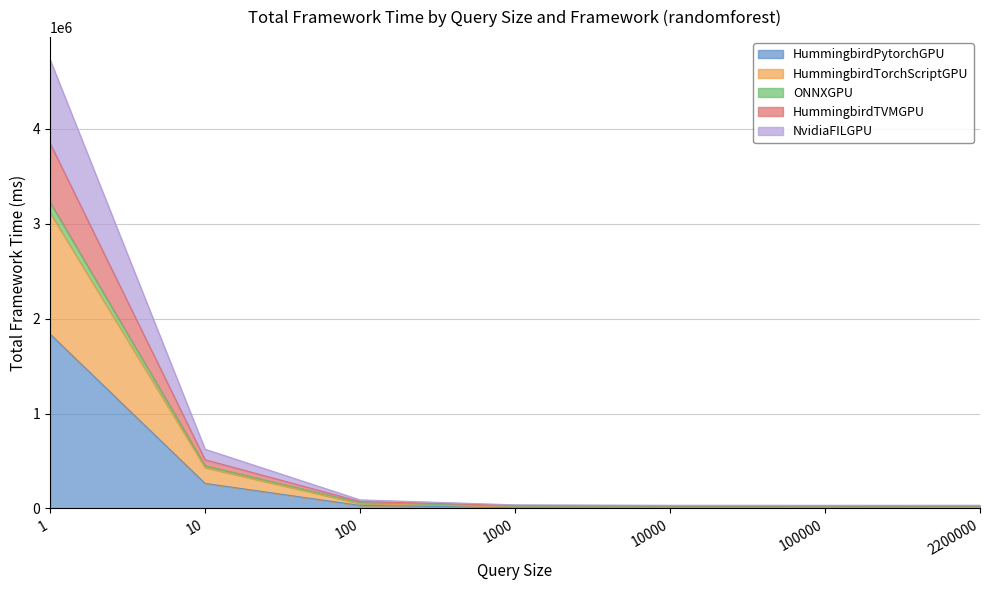

True or false: HummingbirdPytorchGPU has a value of 8422.4 at 1000.

True